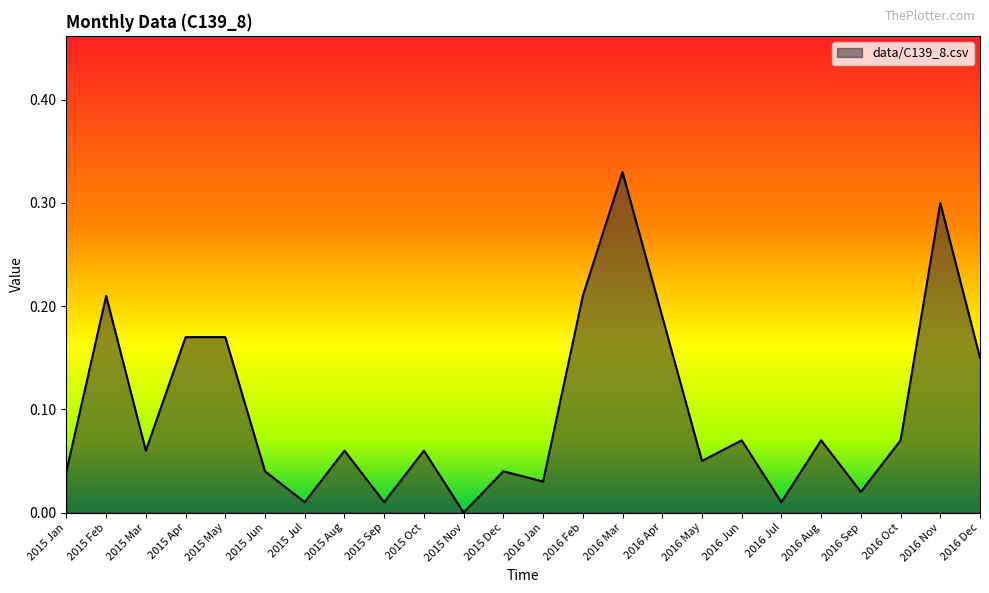

True or false: the data has more than 2 interior local peaks.

True